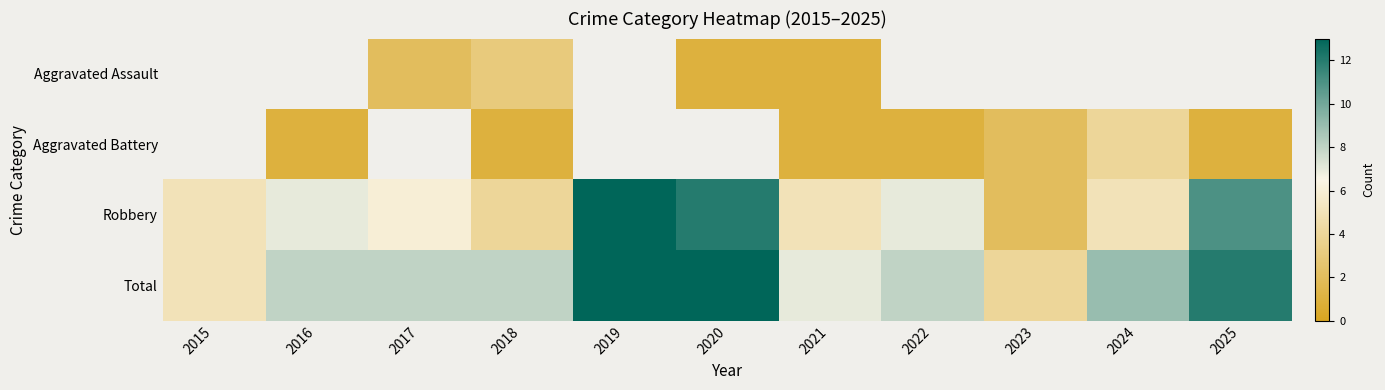

What value does the Aggravated Battery series have at 2024?

4.0